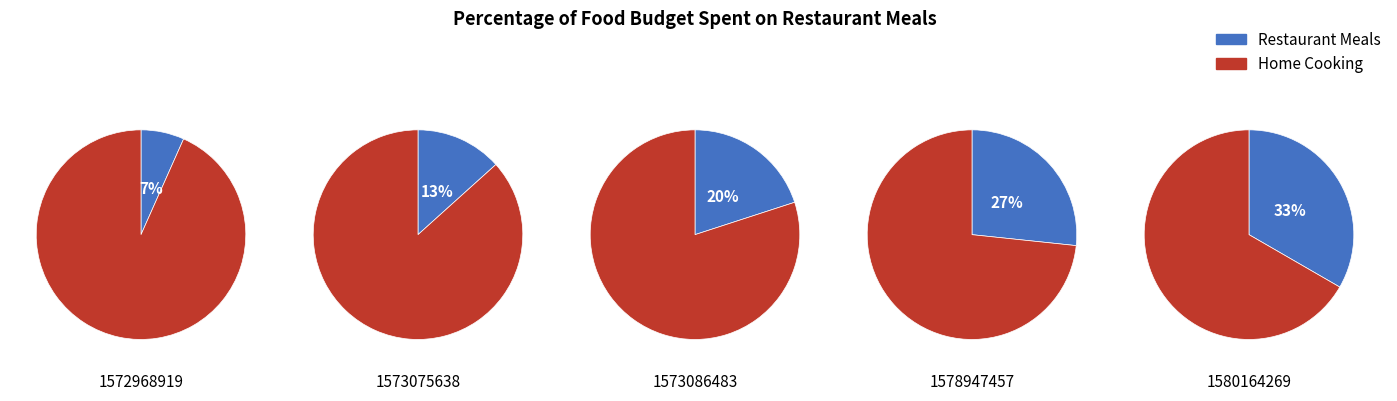

How many segments does this pie chart have?

5